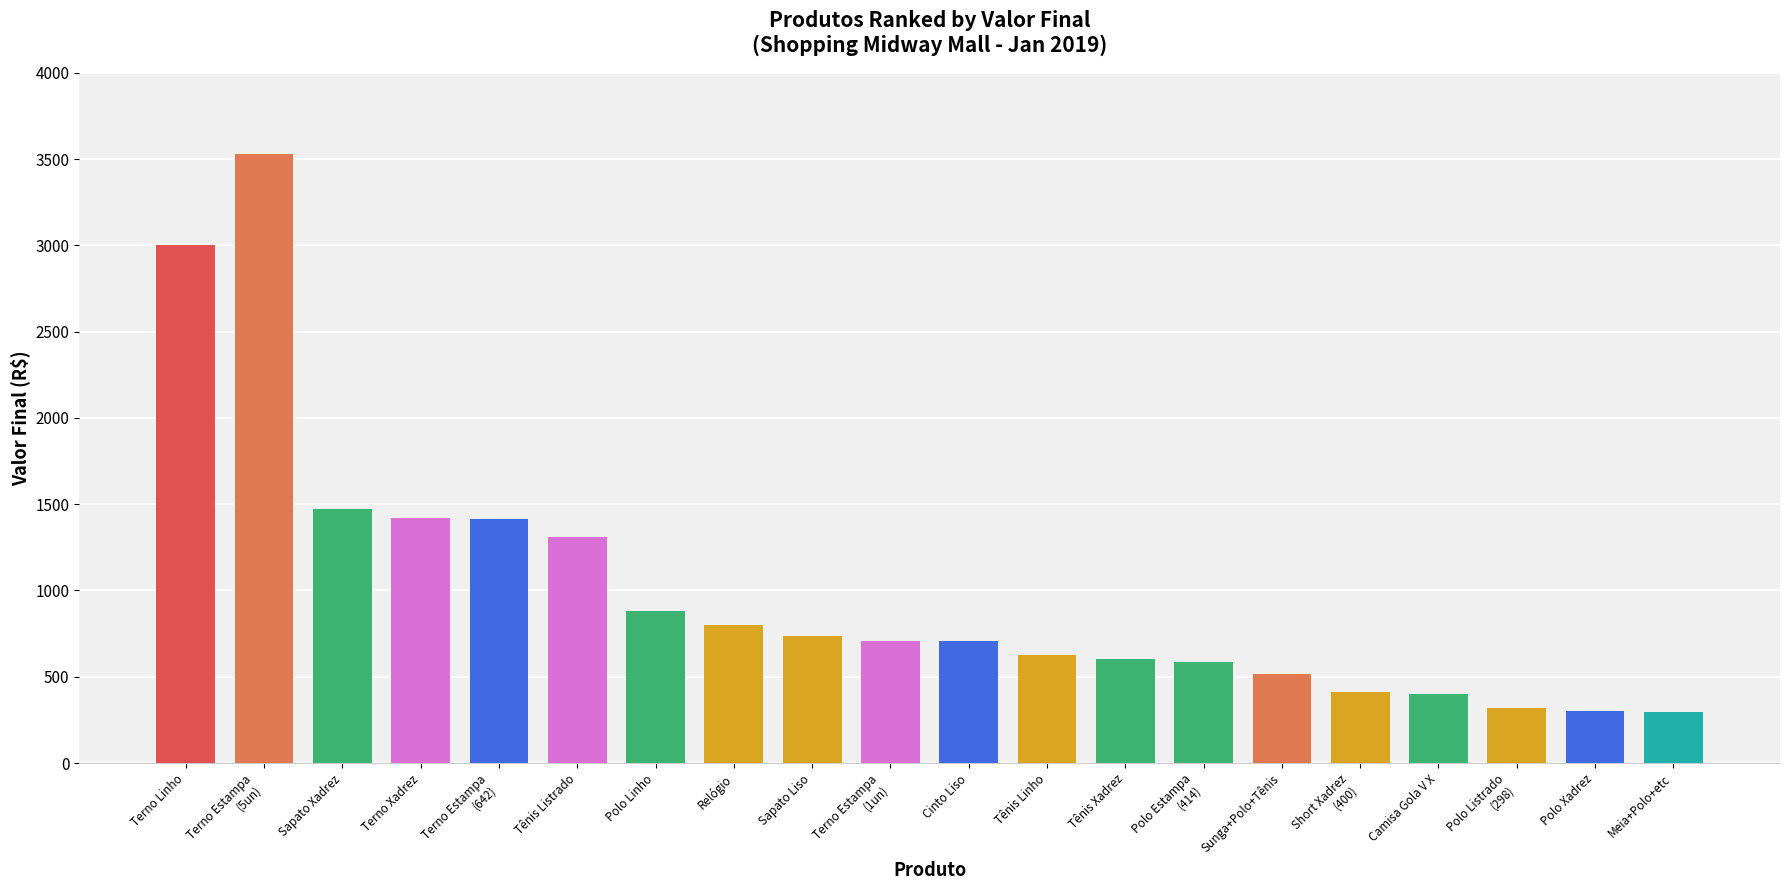

Is it true that the value at Terno Xadrez is 631?

False